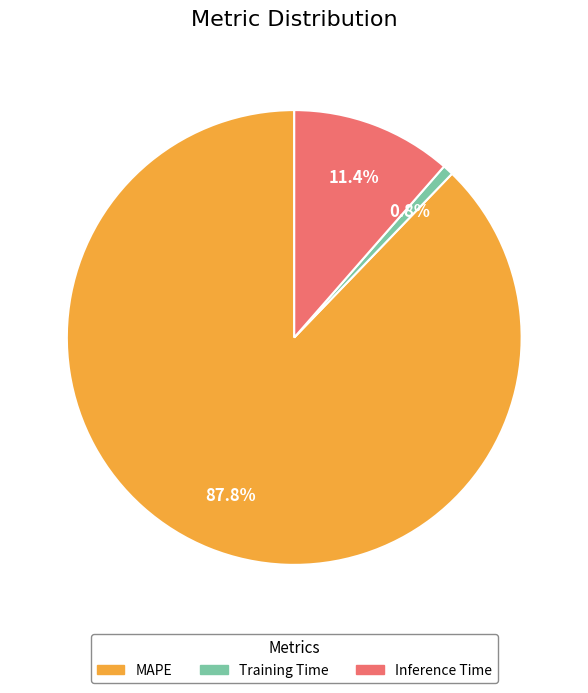

Between Inference Time and MAPE, which is larger?

MAPE